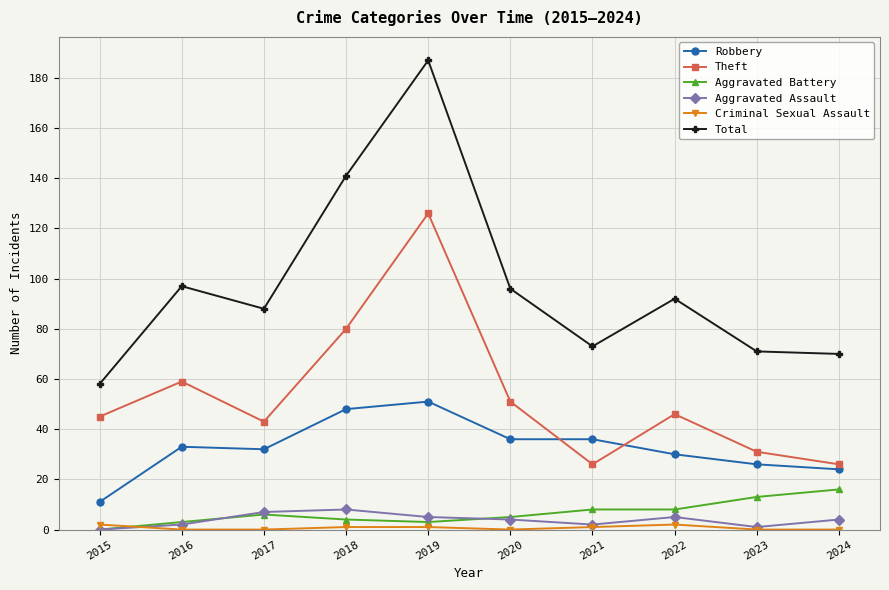

Does the chart have visible grid lines?

Yes